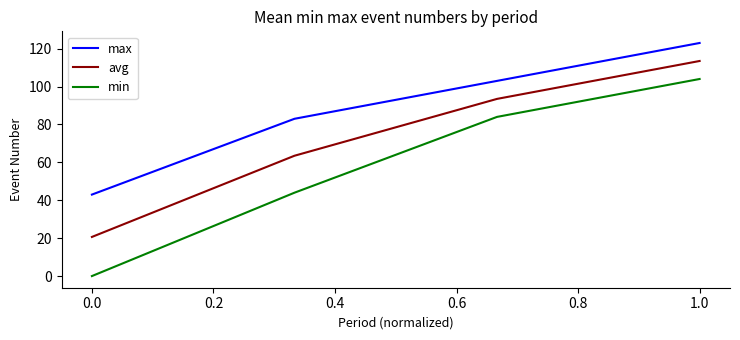

True or false: min and max intersect in this chart.

False